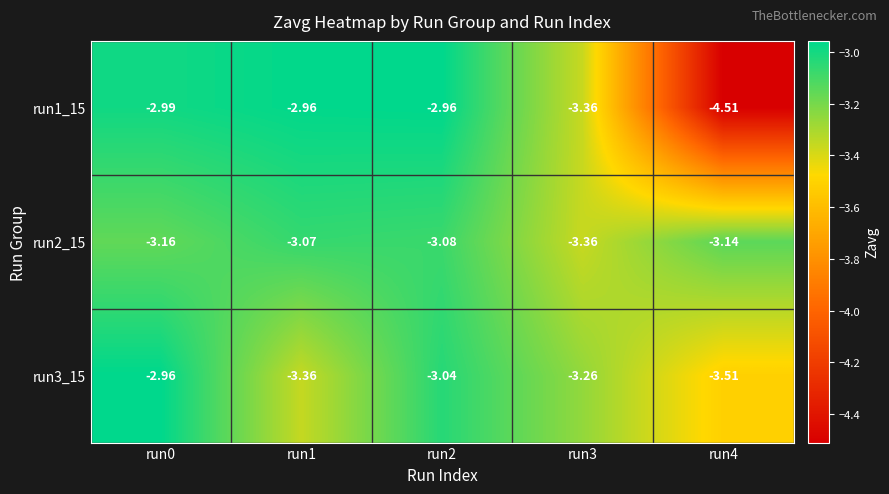

Count the number of categories in the chart.

5